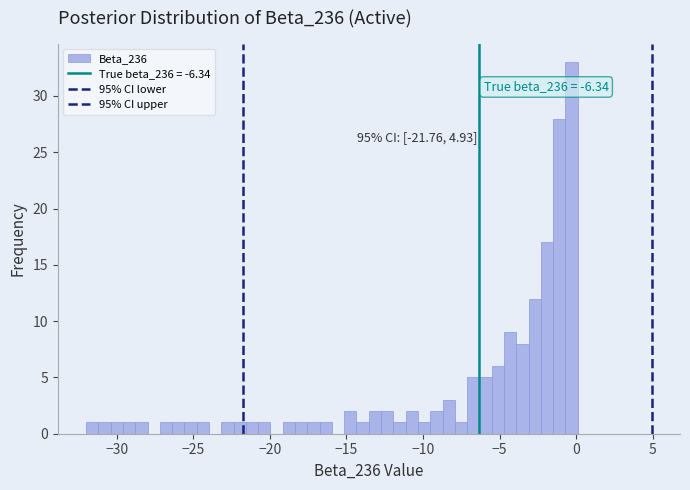

Read against the x-axis, roughly where is the centre of the tallest bar?

-0.5